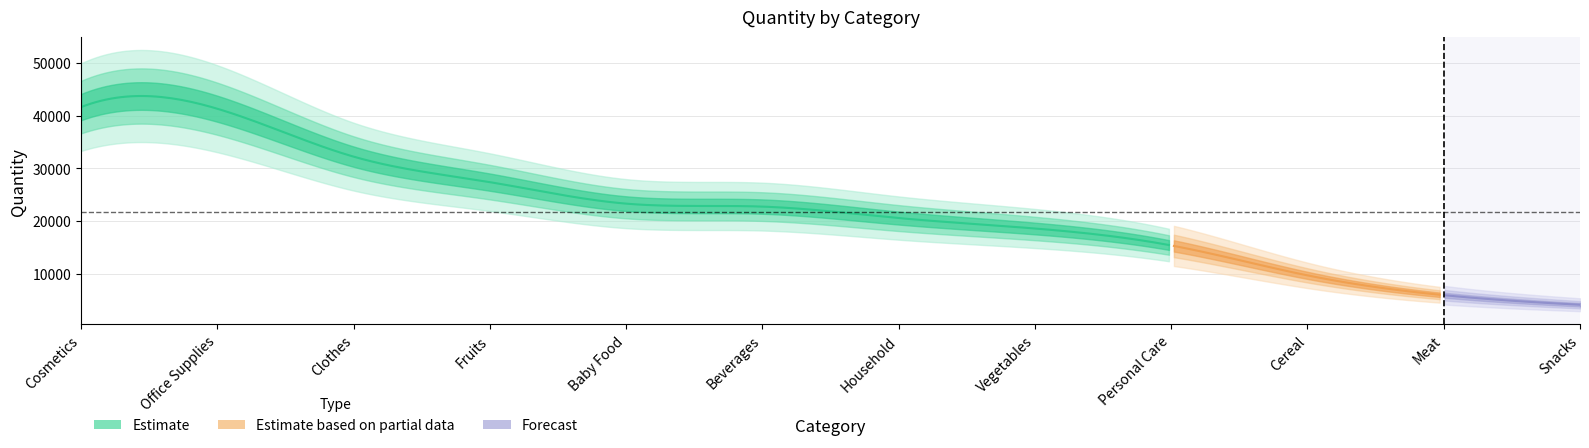

Is it true that the value at Snacks is 5556?

False